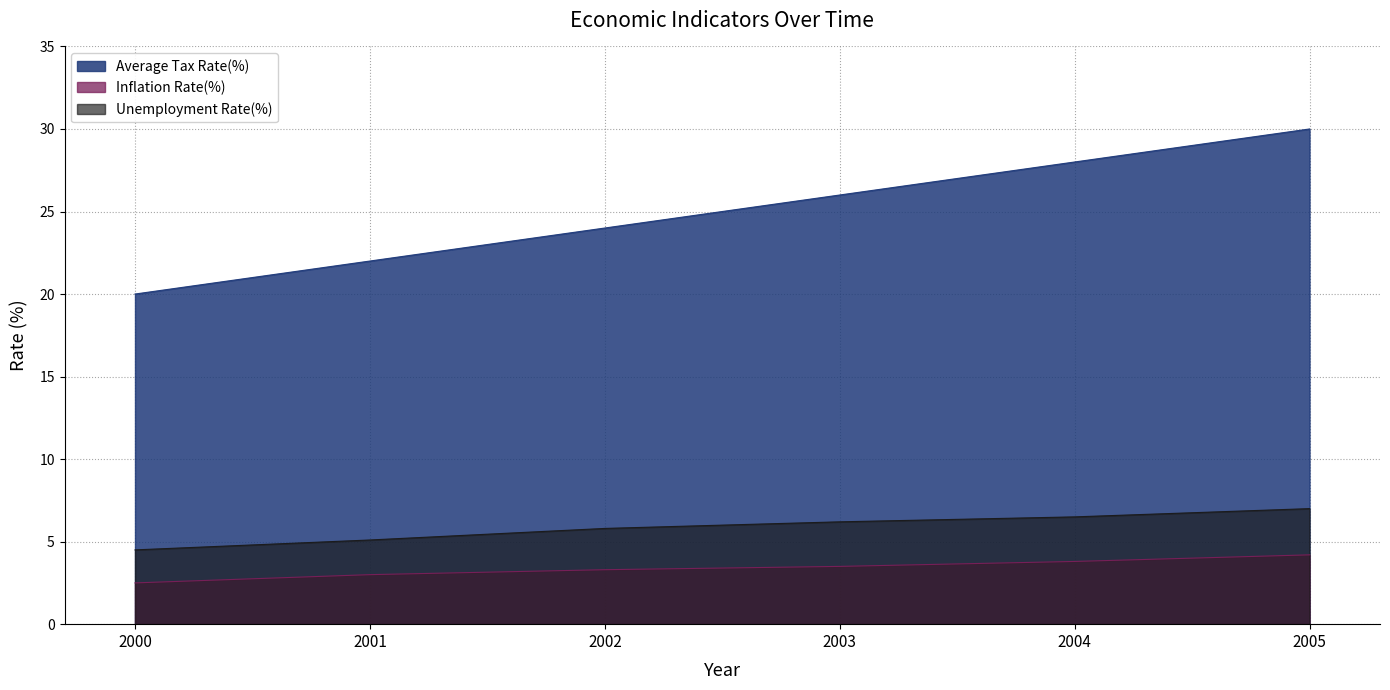

Which series has the largest range (max minus min)?

Average Tax Rate(%)